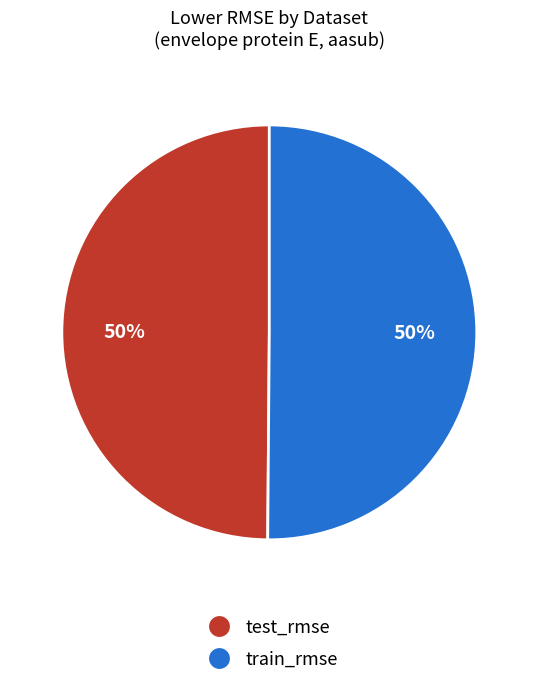

True or false: test_rmse accounts for 50% of the total.

True